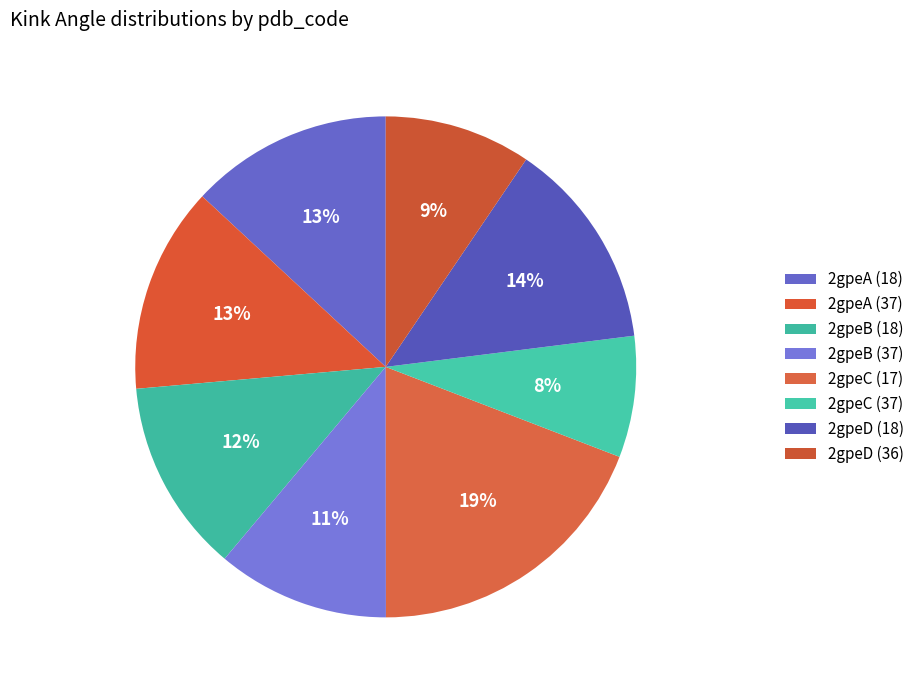

How much of the chart is everything except 2gpeB (37)?

88.9%